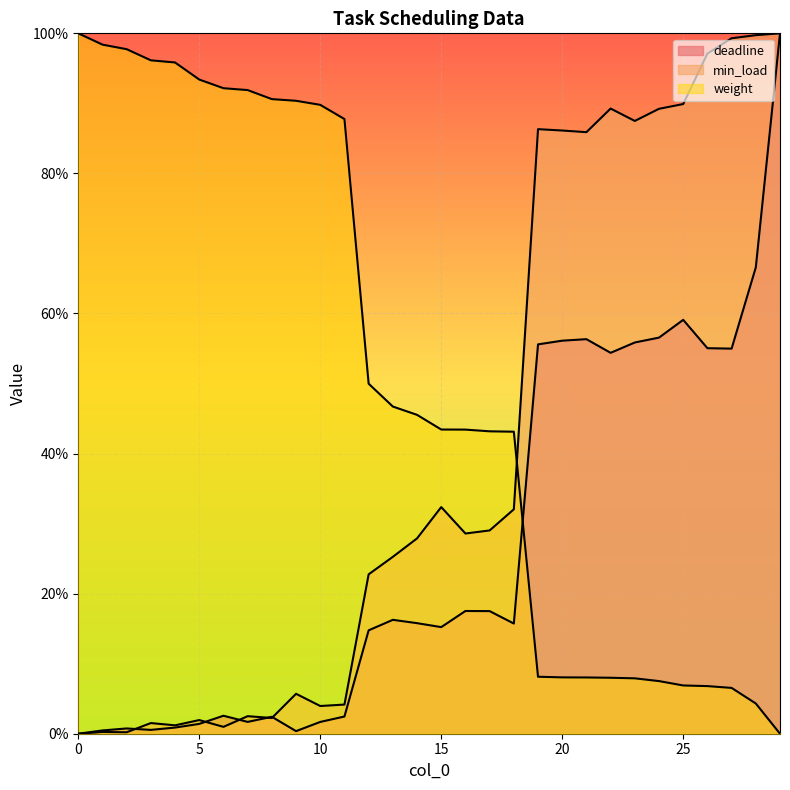

What is the average value of the weight series?

0.5